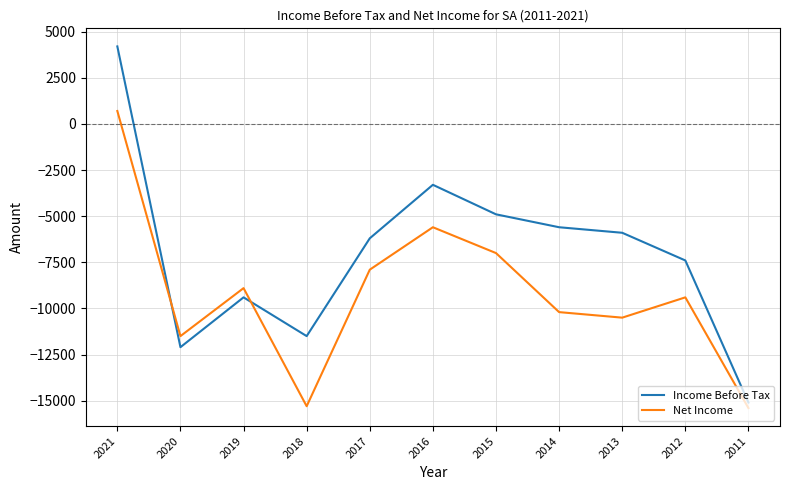

Reading left to right, transcribe all the data shown in this chart.

Income Before Tax: 4200	-12100	-9400	-11500	-6200	-3300	-4900	-5600	-5900	-7400	-15100
Net Income: 700	-11500	-8900	-15300	-7900	-5600	-7000	-10200	-10500	-9400	-15400